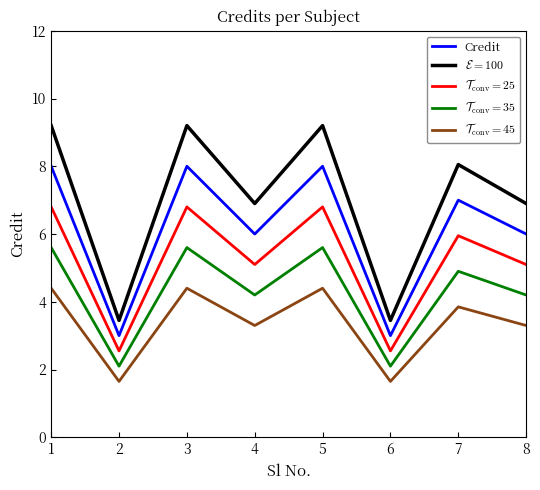

True or false: Credit has more than 1 interior local peaks.

True